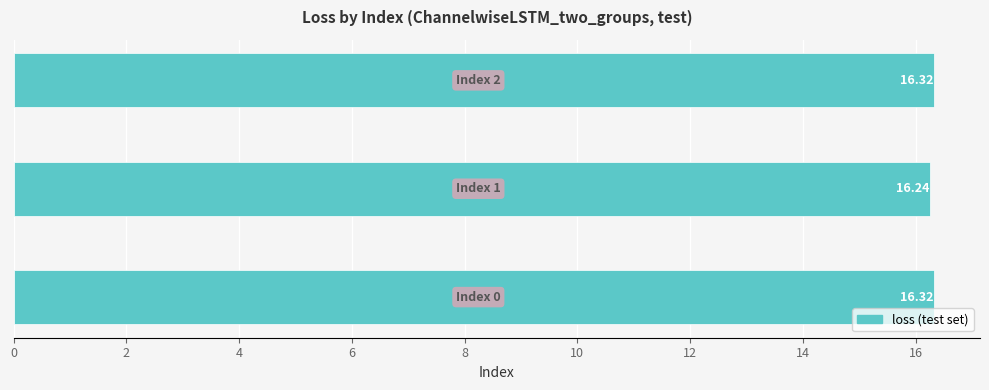

How many values are between 16 and 17?

3